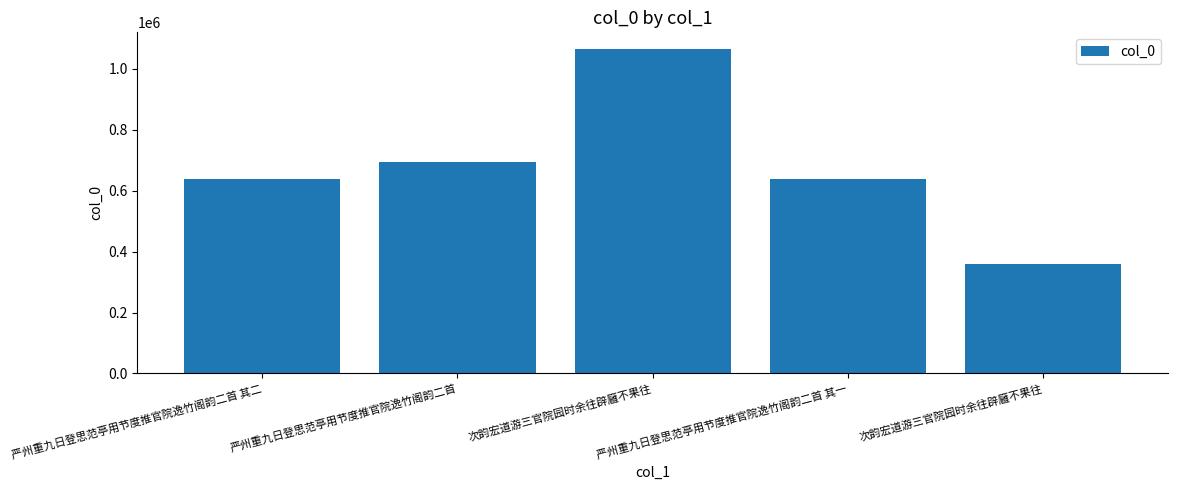

Are the bars horizontal?

No